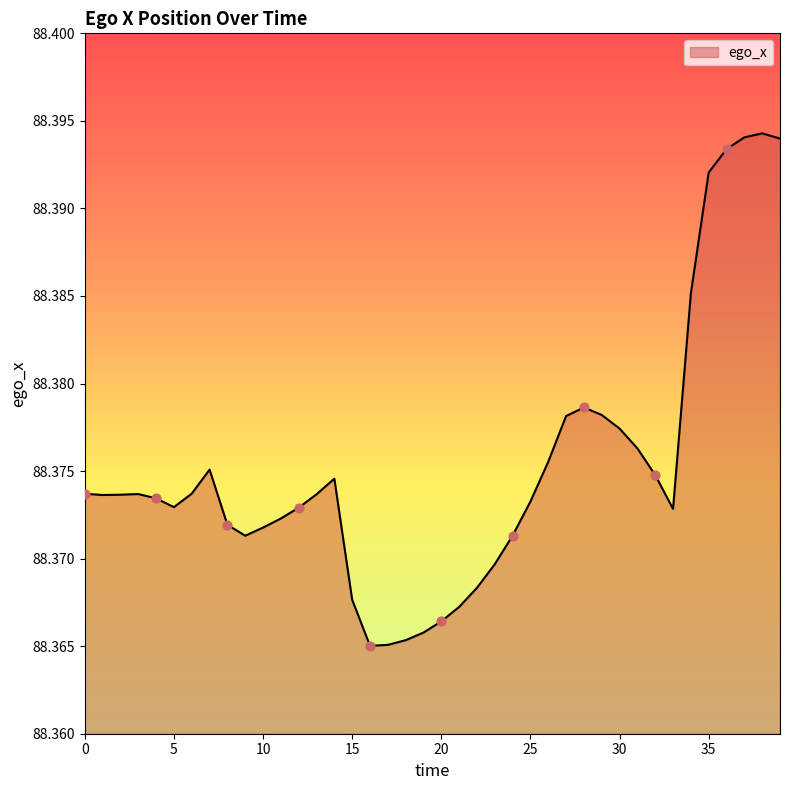

Does the chart have visible grid lines?

No